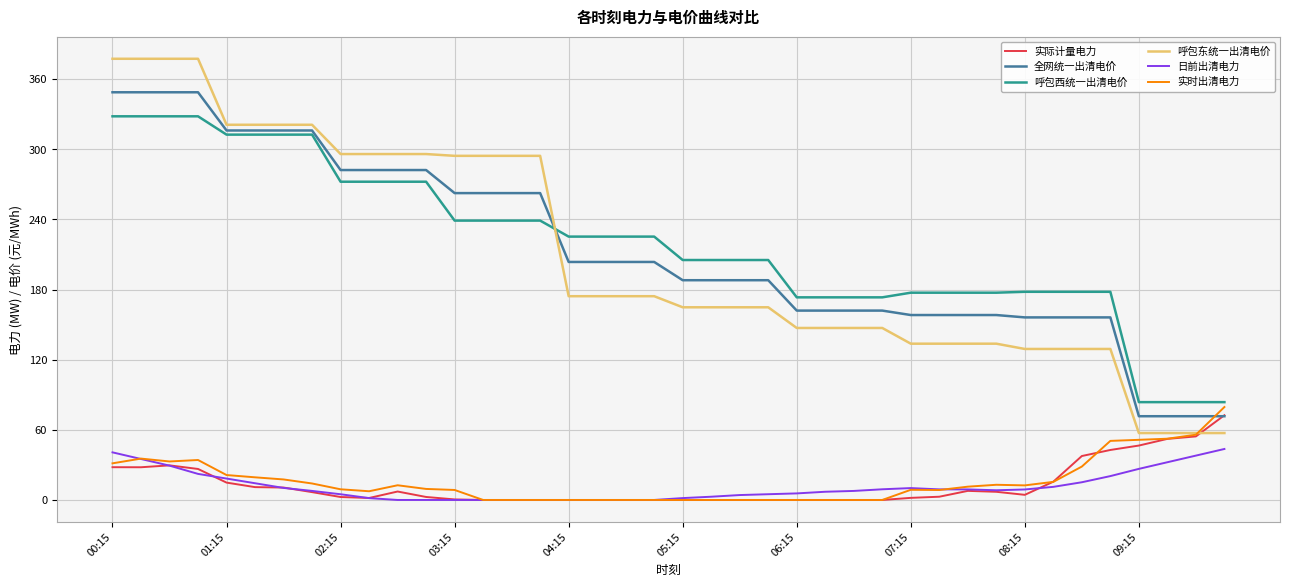

Does the chart display data point markers on the line(s)?

No